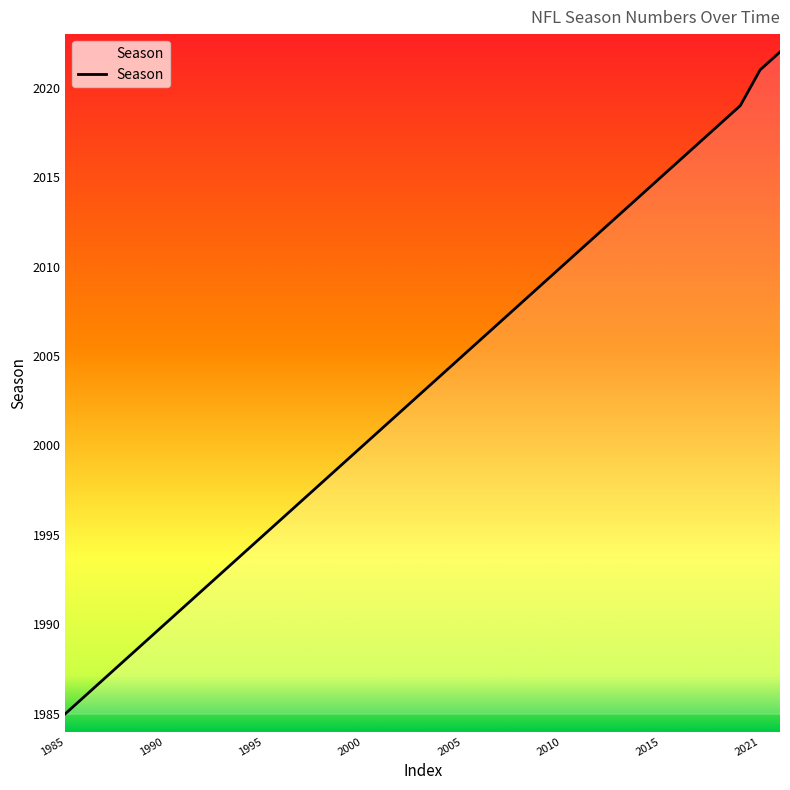

True or false: the data has more than 1 interior local peaks.

False